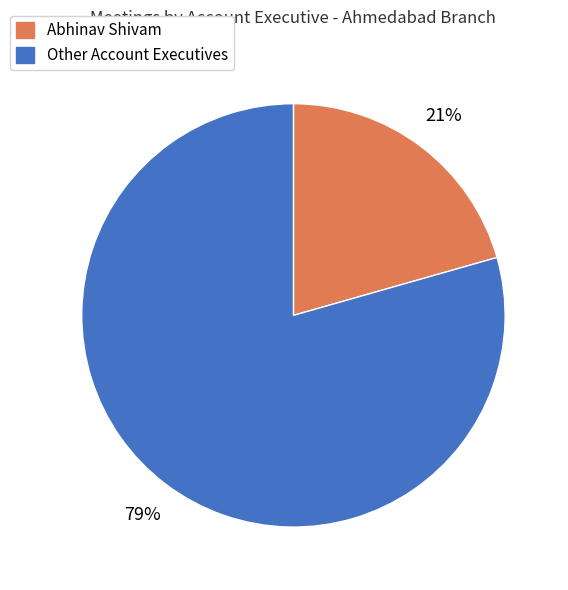

To the nearest percent, what is the average slice percentage?

50%